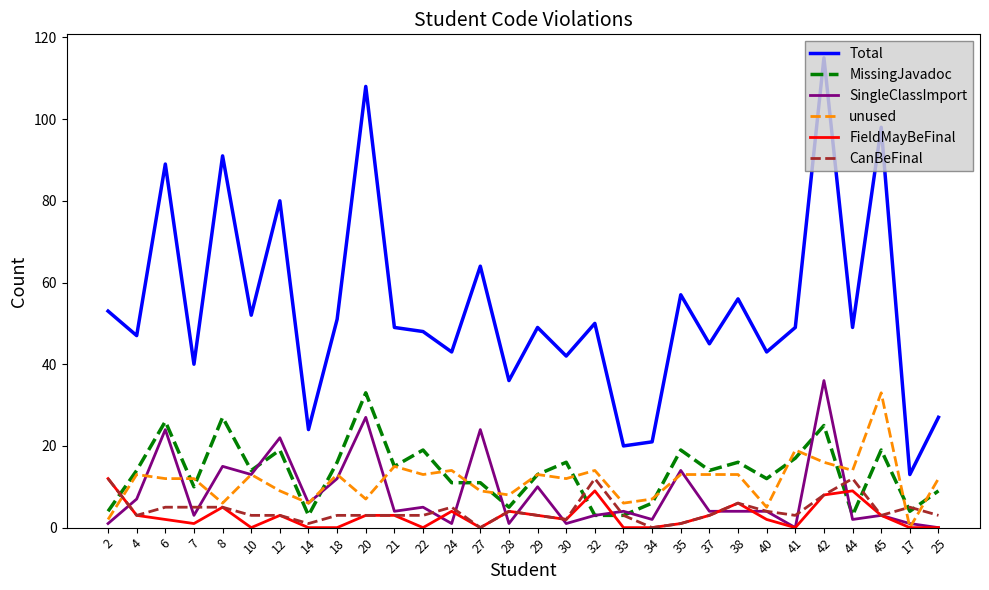

What are all the series names shown in the legend?

Total, MissingJavadoc, SingleClassImport, unused, FieldMayBeFinal, CanBeFinal